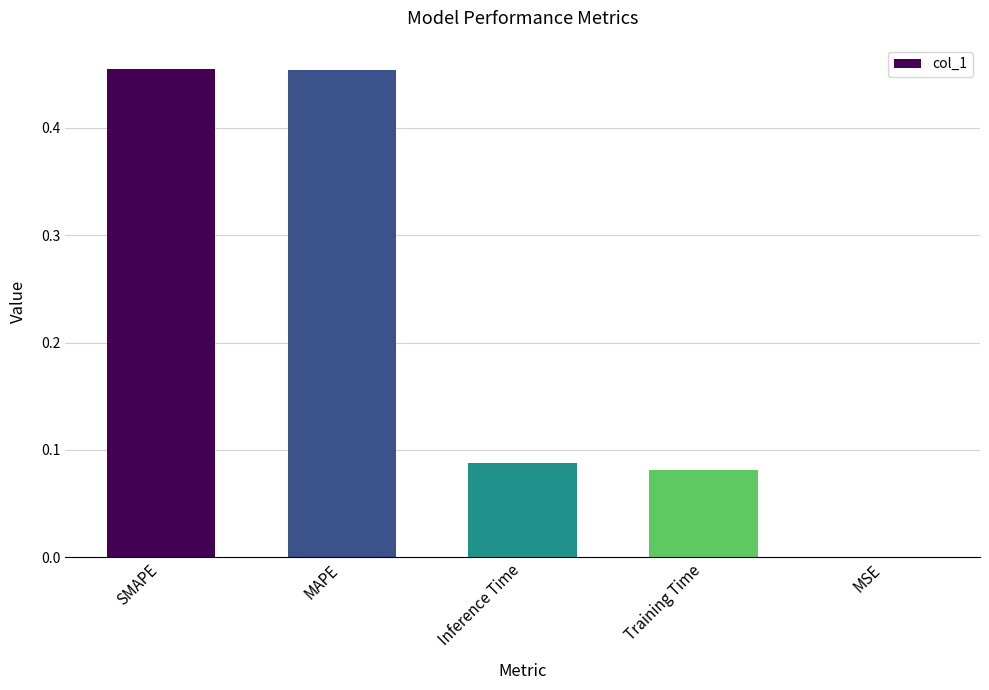

Is it true that the value at Training Time is 0.0?

False